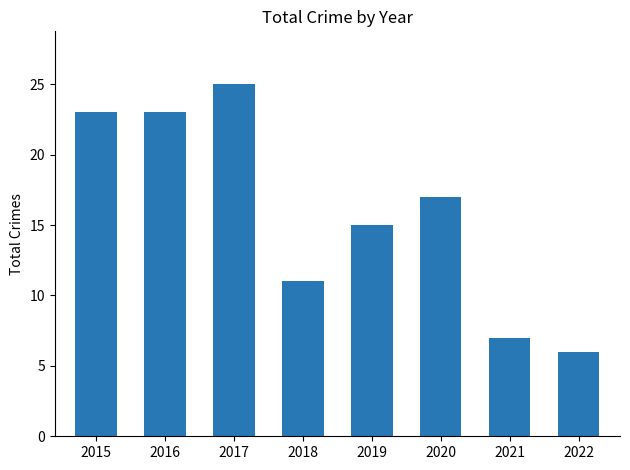

Does the chart contain any negative values?

No